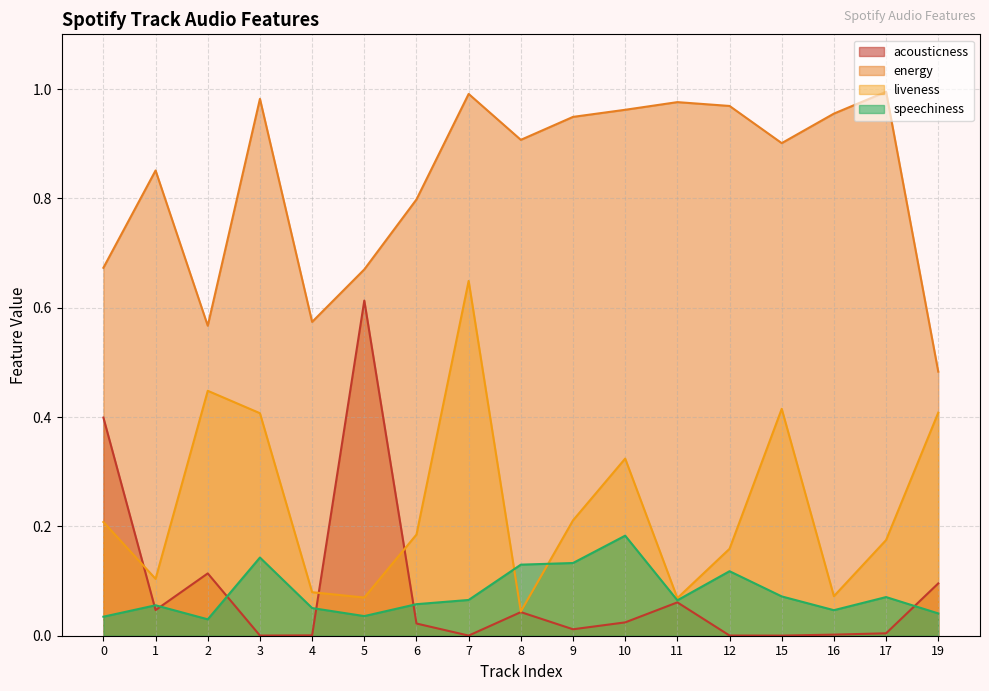

At which label is energy closest to 0?

19